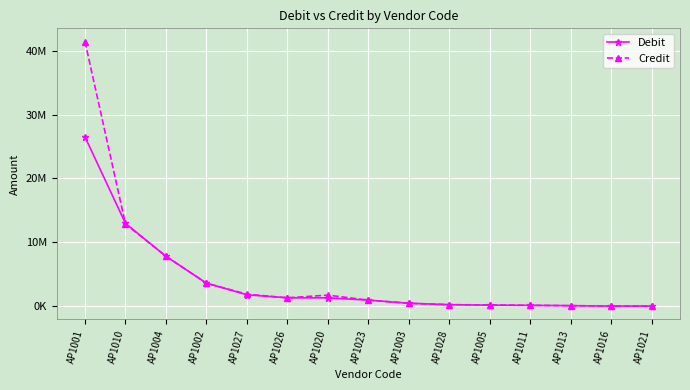

List the series in order of their peak value, lowest first.

Debit, Credit